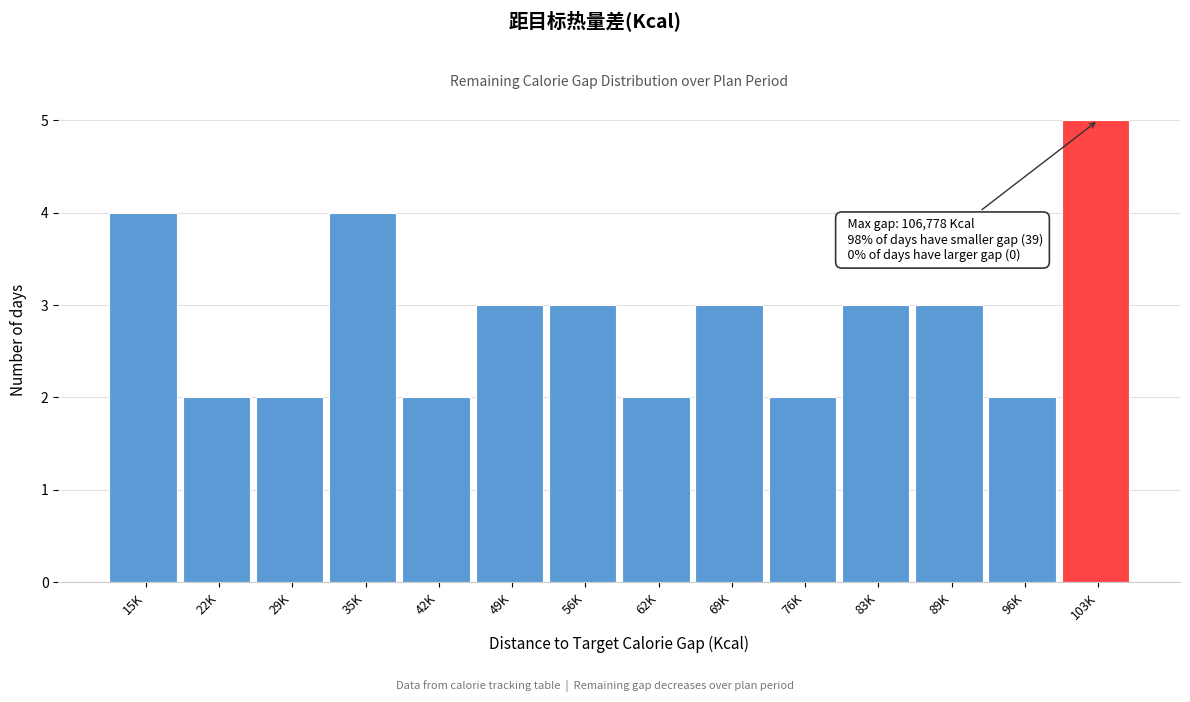

Reading left to right, transcribe all the data shown in this chart.

4	2	2	4	2	3	3	2	3	2	3	3	2	5